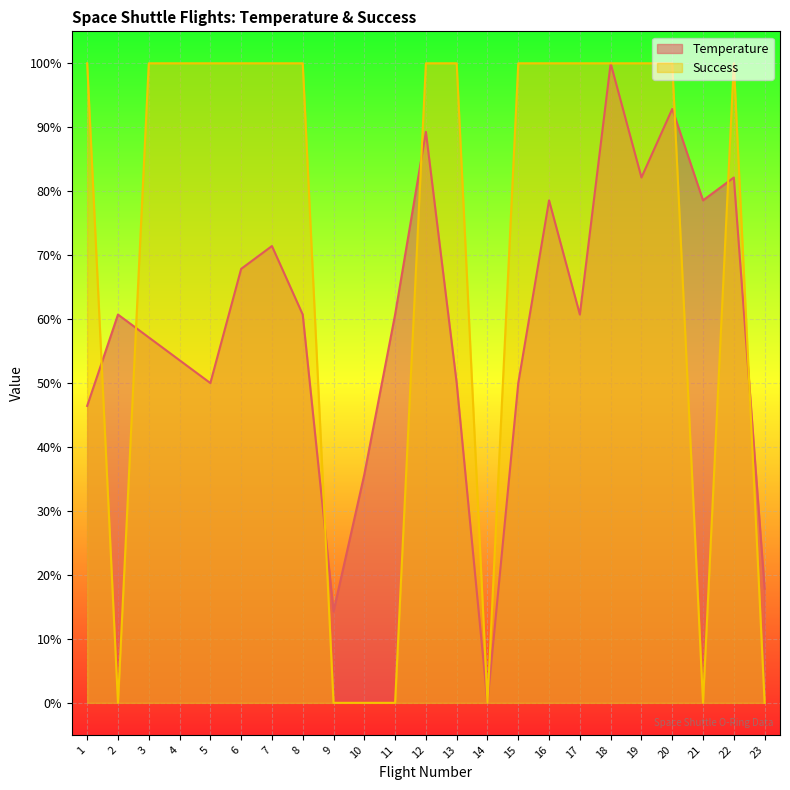

What are all the series names shown in the legend?

Temperature, Success